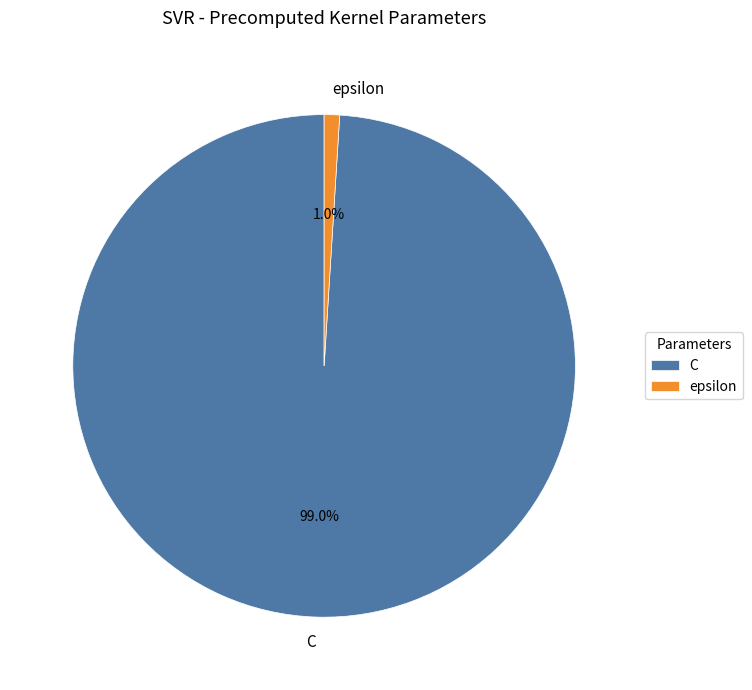

To the nearest percent, what is the combined percentage of C and epsilon?

100%